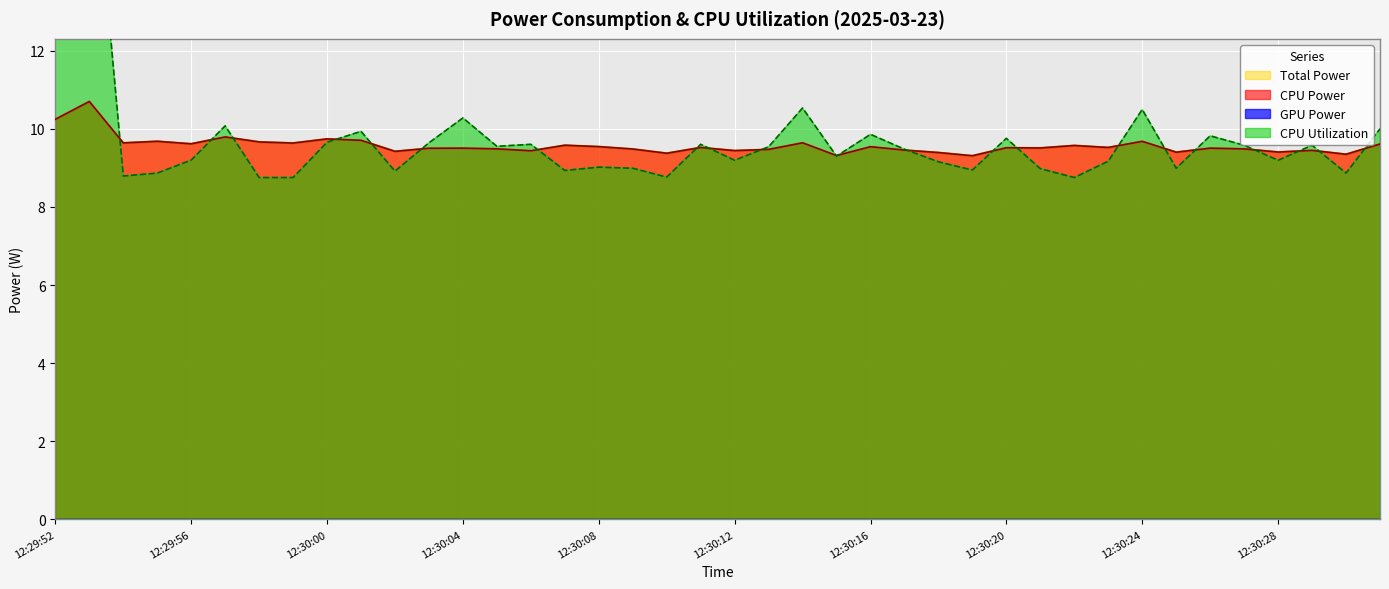

What is the difference between the maximum and second lowest values in the Total Power series?

1.4